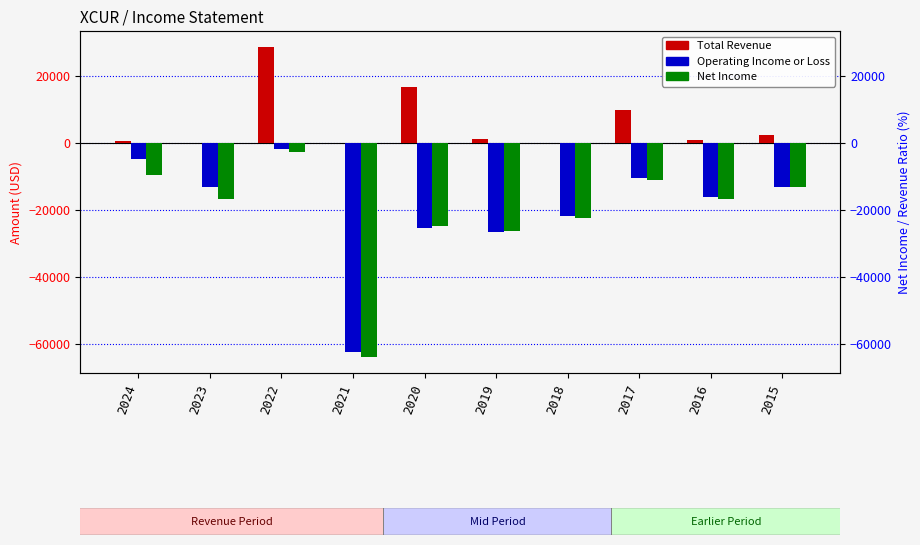

How many positive values does the Total Revenue series have?

8